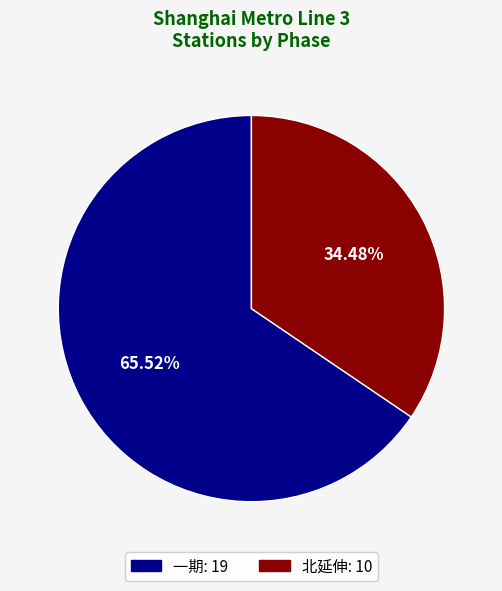

Which category has the biggest portion of the pie?

一期